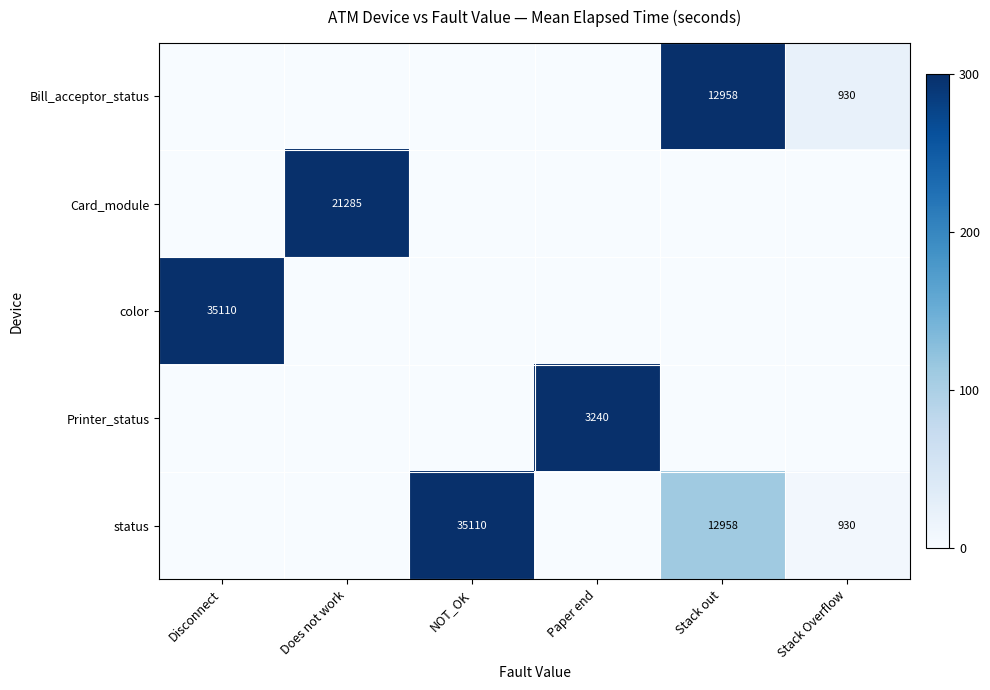

The Bill_acceptor_status series shows 592 at Stack Overflow. True or false?

False